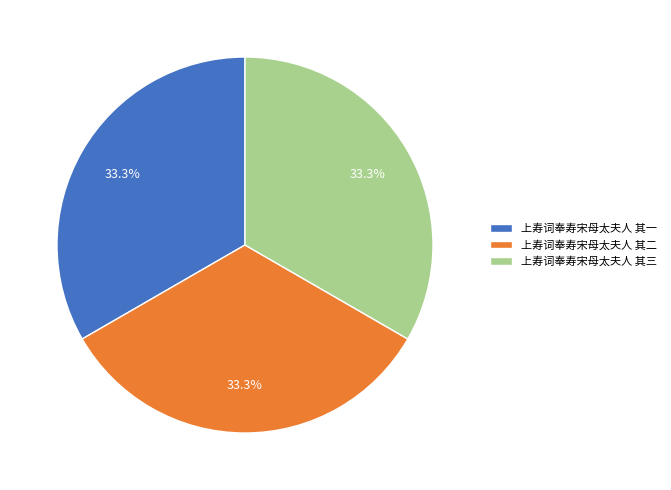

Approximately how many times larger is the value at 上寿词奉寿宋母太夫人 其一 compared to 上寿词奉寿宋母太夫人 其三?

1.0